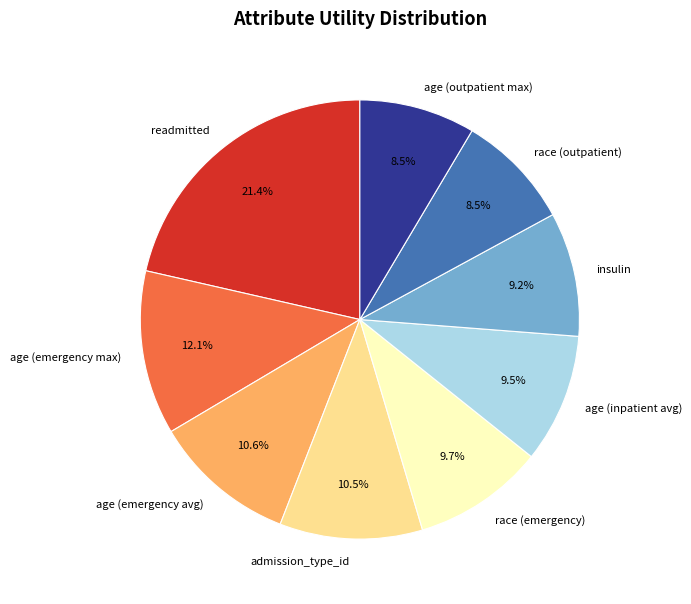

Which has a higher value, race (emergency) or age (emergency avg)?

age (emergency avg)